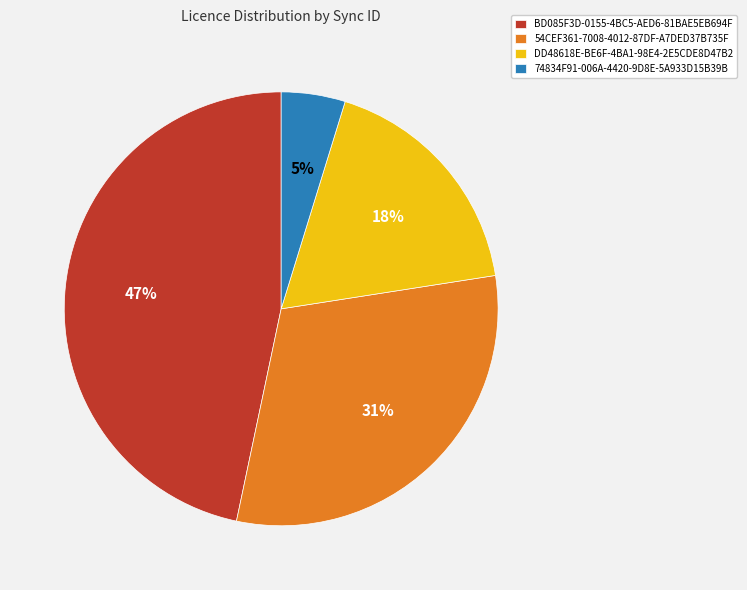

Rank the categories by value from lowest to highest.

74834F91-006A-4420-9D8E-5A933D15B39B, DD48618E-BE6F-4BA1-98E4-2E5CDE8D47B2, 54CEF361-7008-4012-87DF-A7DED37B735F, BD085F3D-0155-4BC5-AED6-81BAE5EB694F